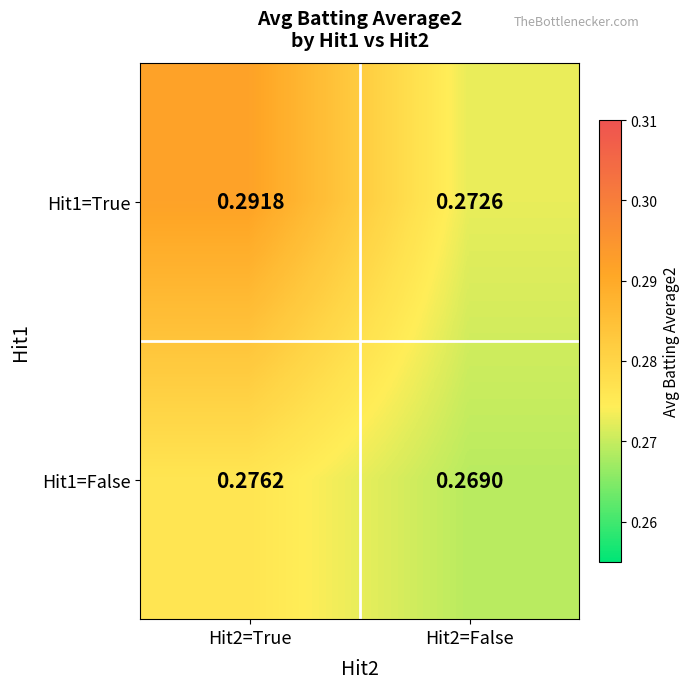

At which category is the sum across all series the highest?

Hit2=True